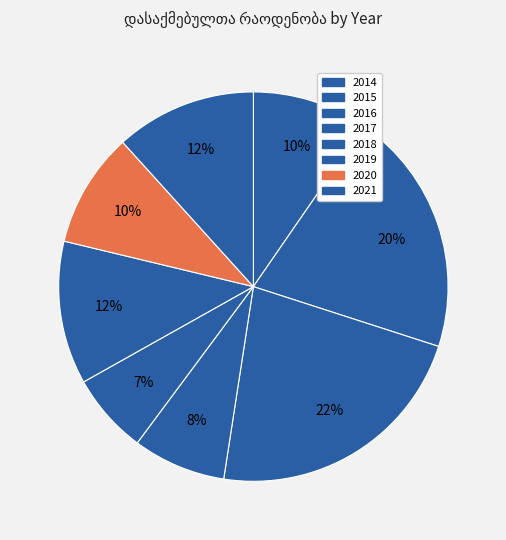

How many segments does this pie chart have?

8